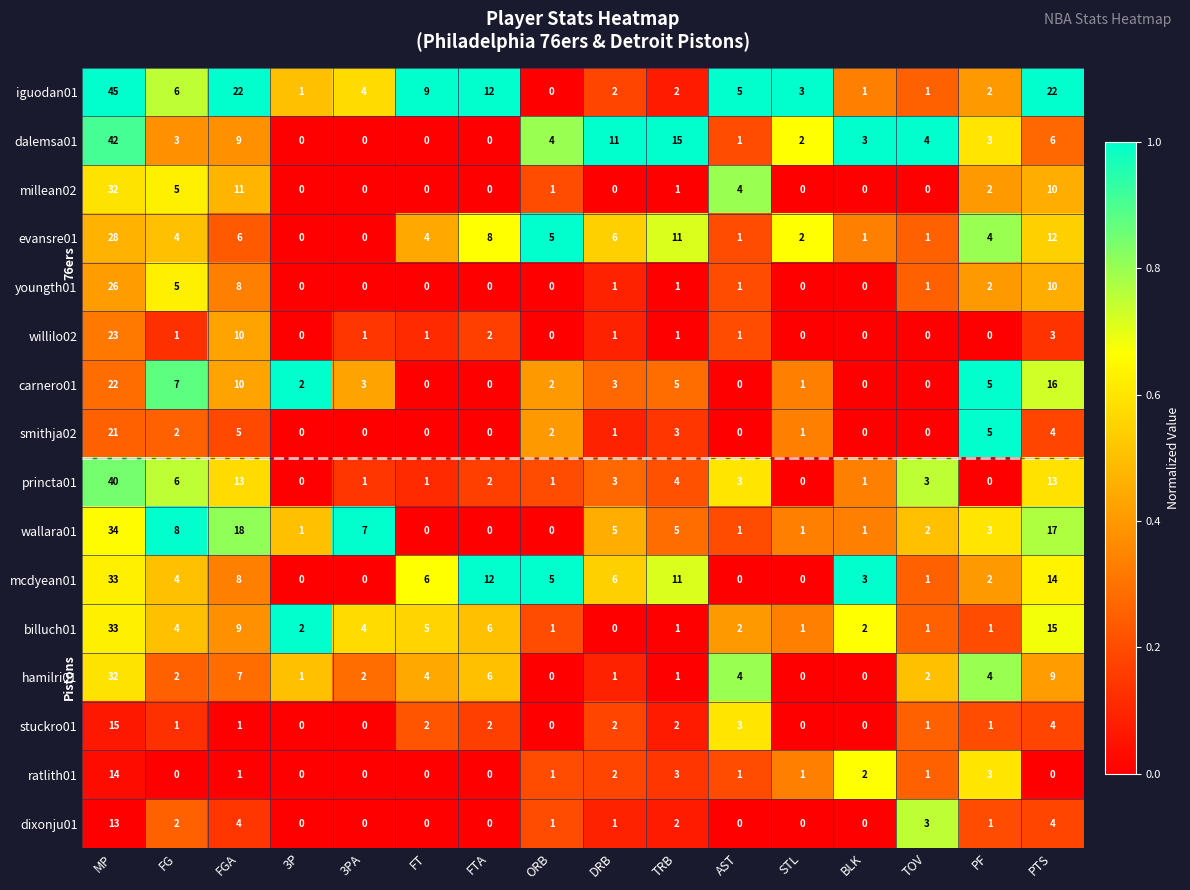

How many distinct data groups are displayed?

16